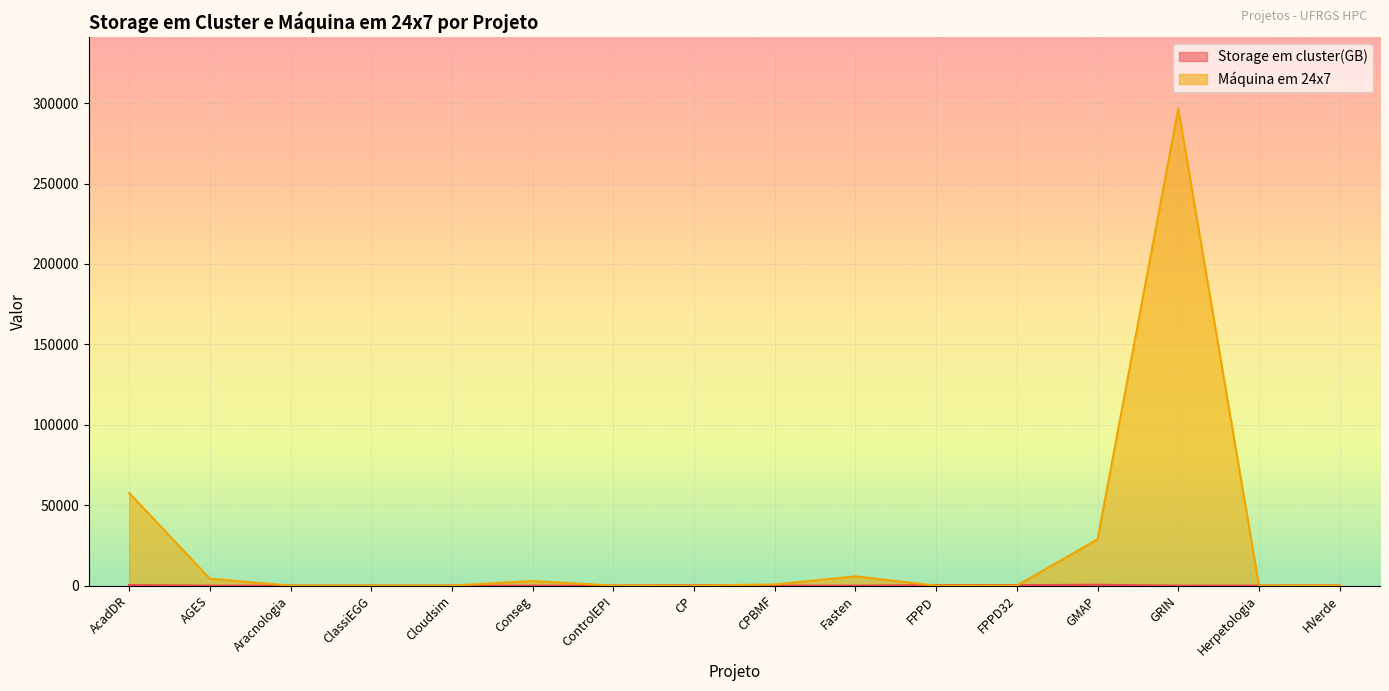

Which series ends up on top after the final intersection of Storage em cluster(GB) and Máquina em 24x7?

Storage em cluster(GB)